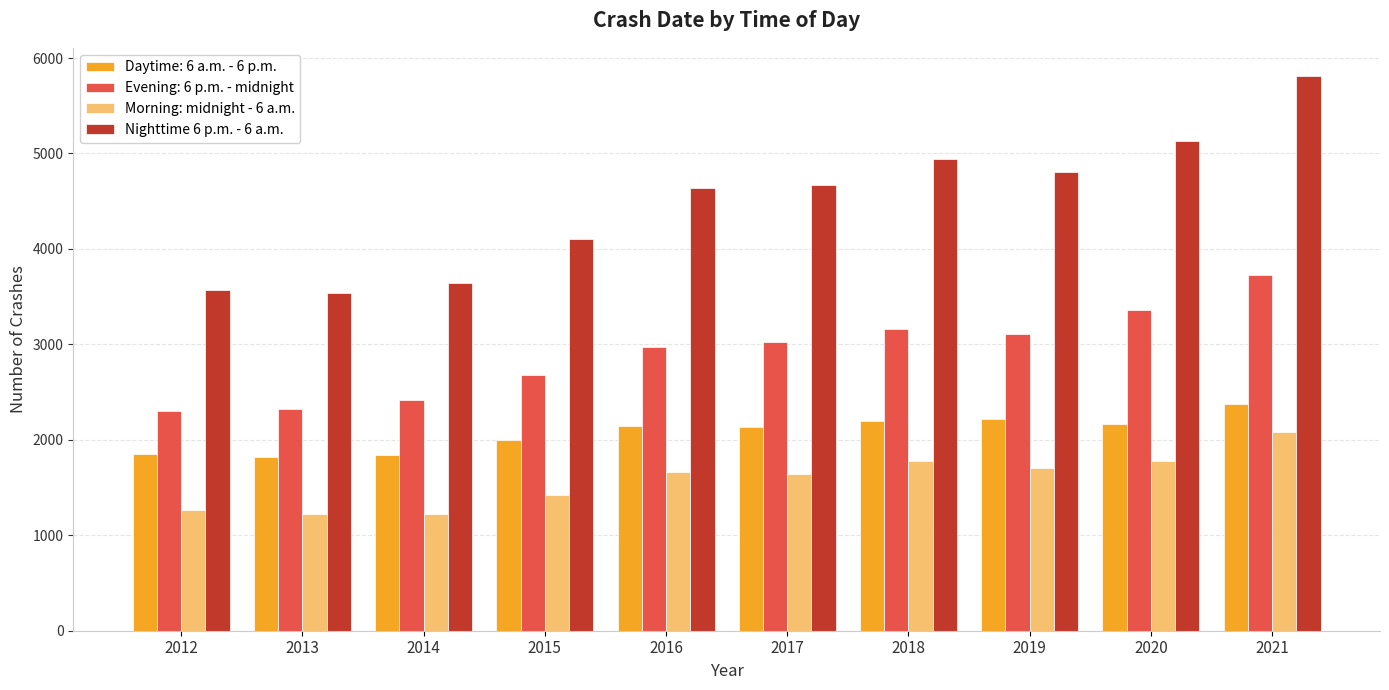

At which category does the chart reach its peak across all series?

2021